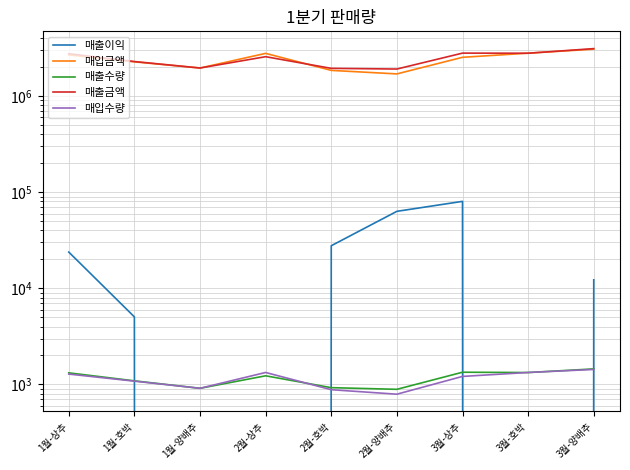

Between 1월-상추 and 2월-양배추, which series saw the biggest shift?

매입금액